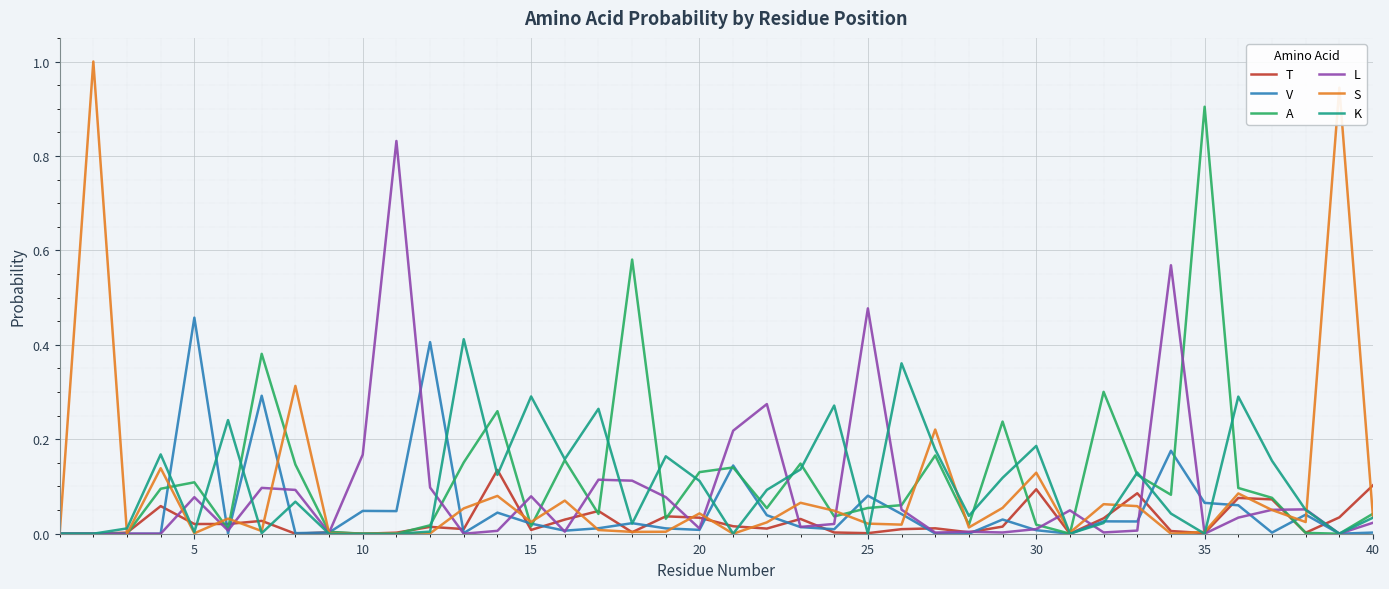

Which series has the widest spread of values?

S